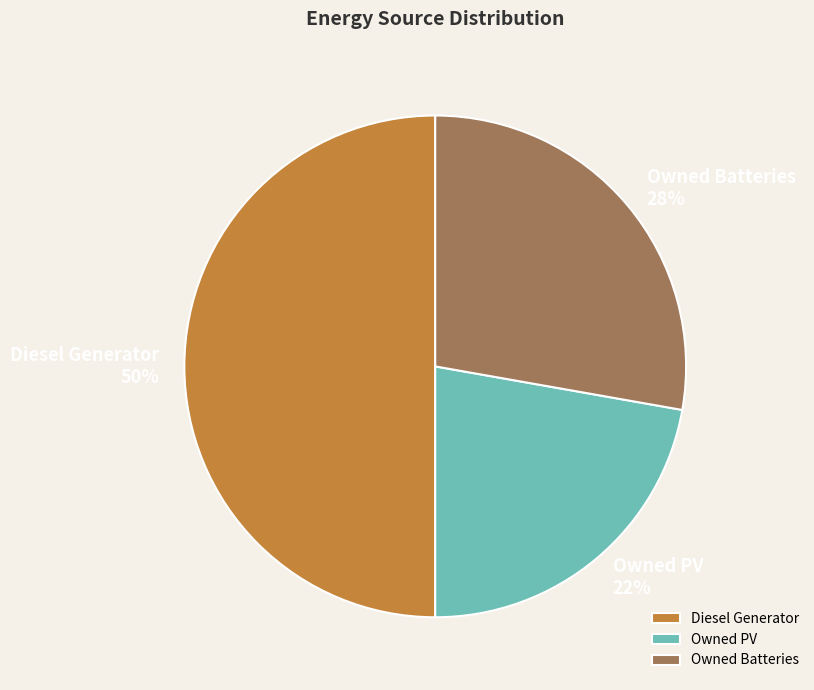

Is the sum of Diesel Generator and Owned Batteries greater than half?

Yes